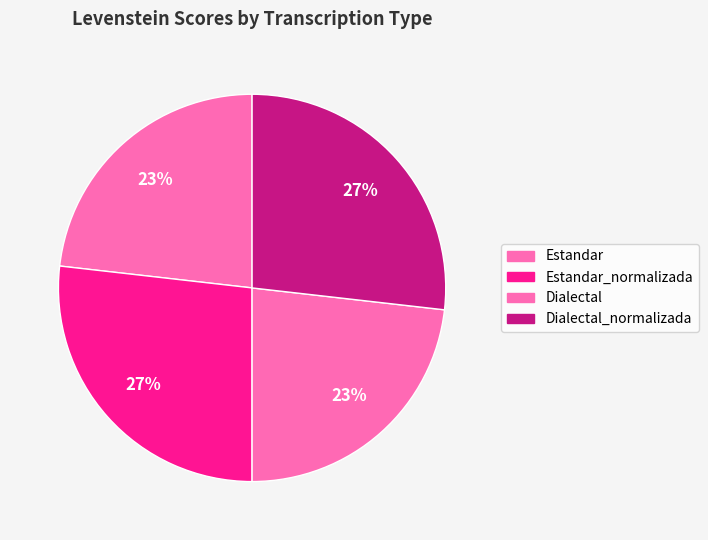

To the nearest percent, what portion does Dialectal_normalizada represent?

27%